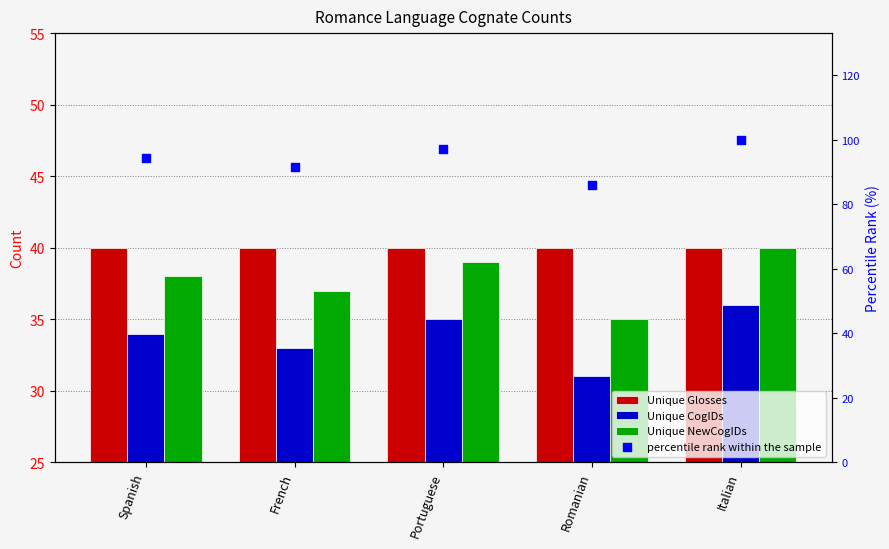

What are all the series names shown in the legend?

Unique Glosses, Unique CogIDs, Unique NewCogIDs, percentile rank within the sample